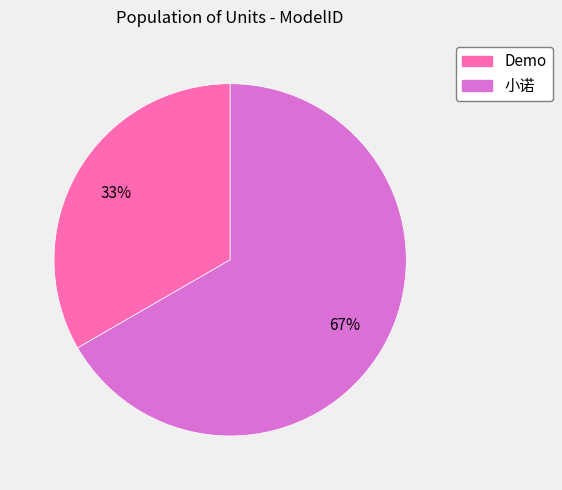

Between 小诺 and Demo, which is larger?

小诺